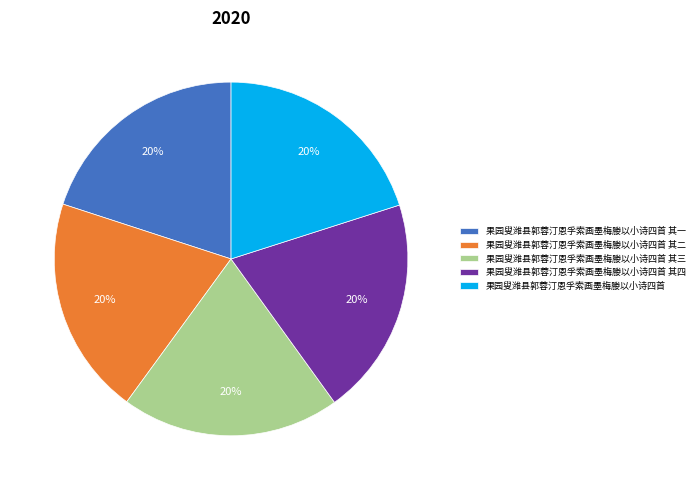

To the nearest percent, what percentage of the pie is 果园叟潍县郭蓉汀恩孚索画墨梅媵以小诗四首?

20%